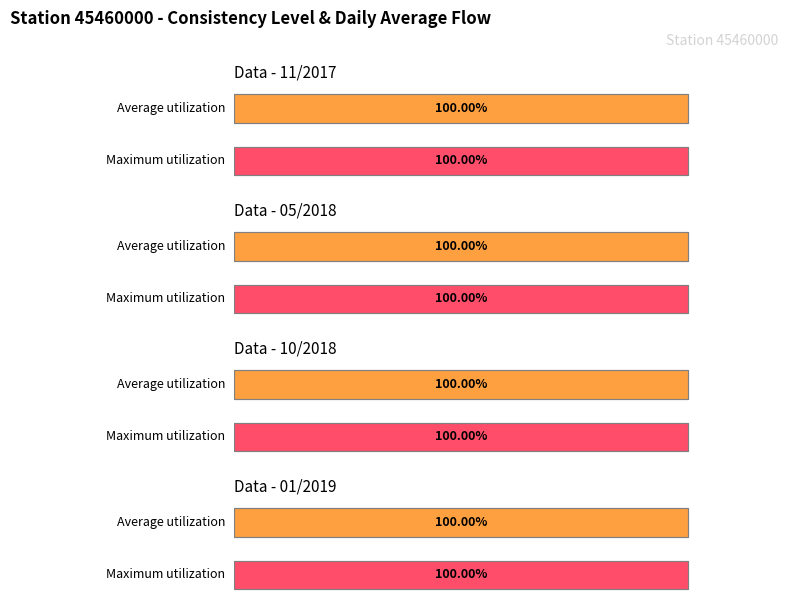

What is the maximum value shown in the chart?

1